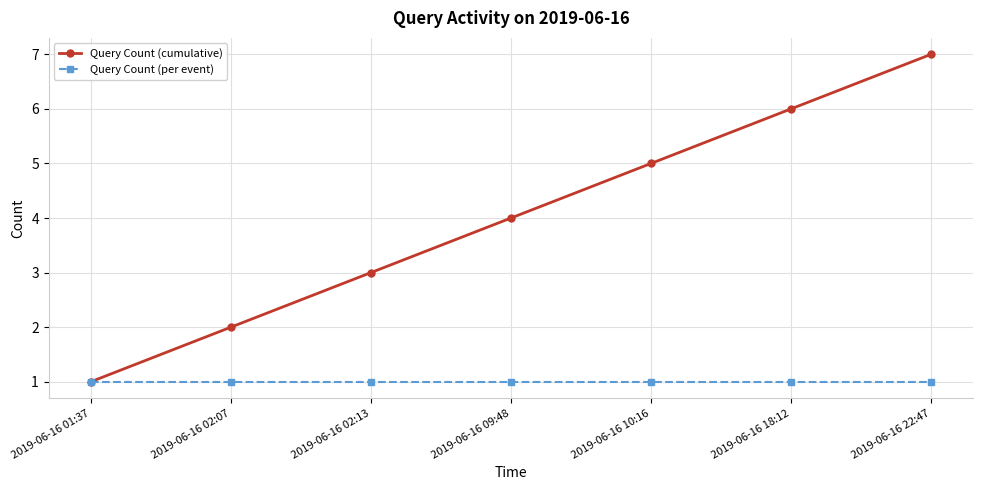

Is the value of Query Count (cumulative) at 2019-06-16 10:16 greater than the value of Query Count (per event) at 2019-06-16 01:37?

Yes